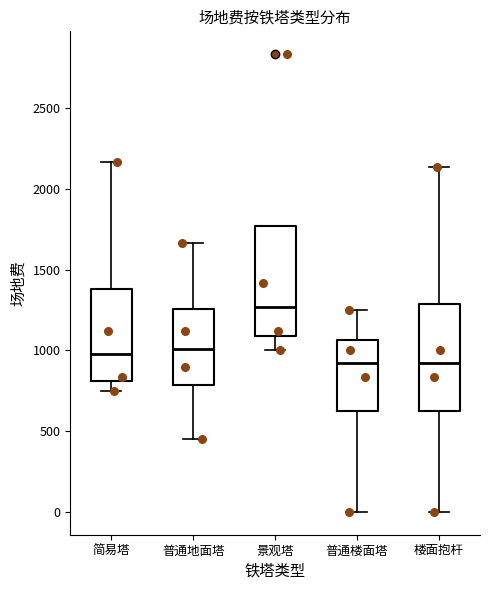

Where does the median line of the box for 楼面抱杆 sit on the y-axis? The values are not printed on the chart, so give them approximately, as read against the axis.

900